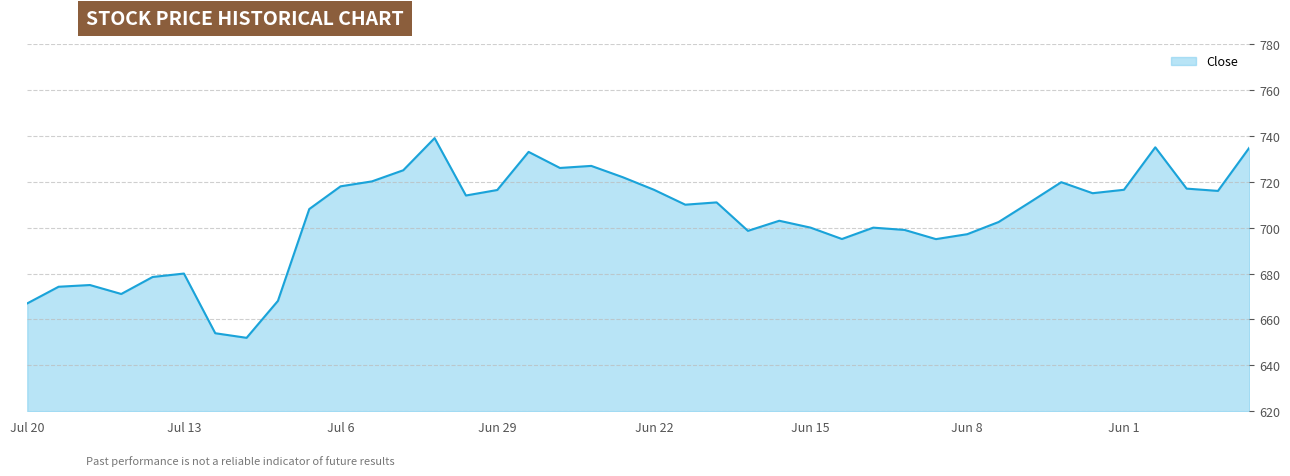

What is the minimum value shown in the chart?

652.0